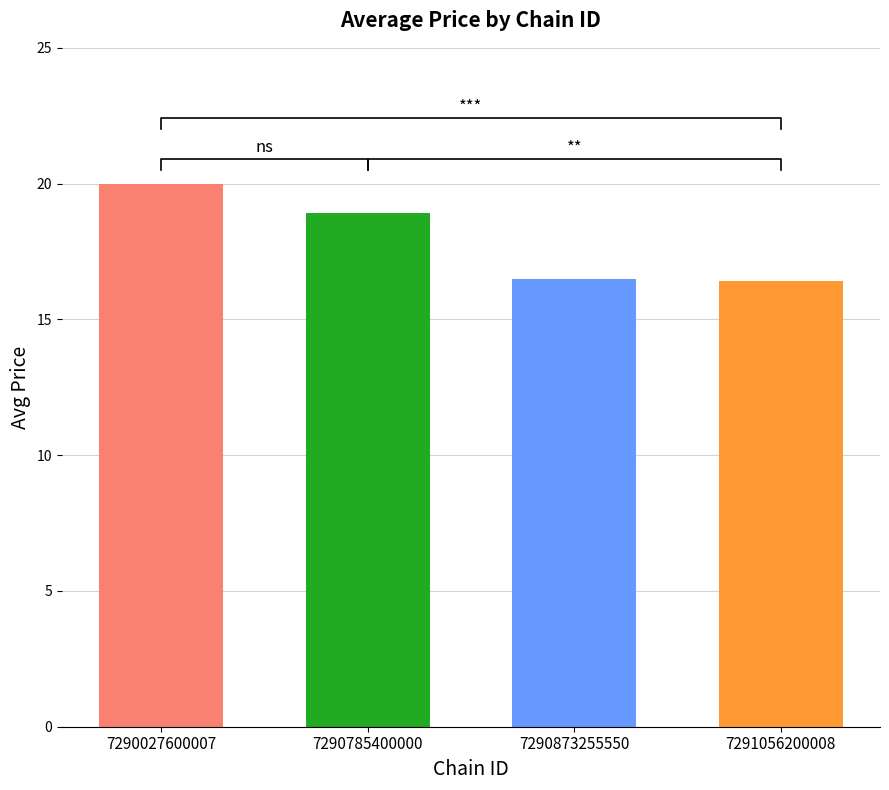

Between 7290873255550 and 7290027600007, which is larger?

7290027600007